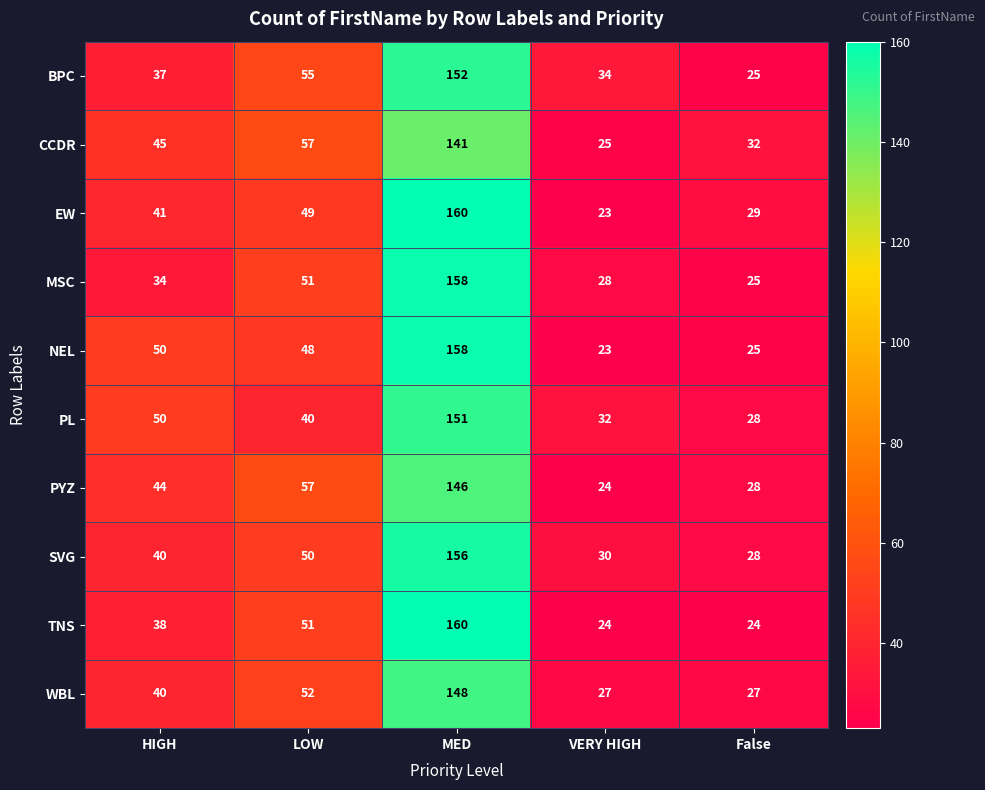

What value does the SVG series have at False?

28